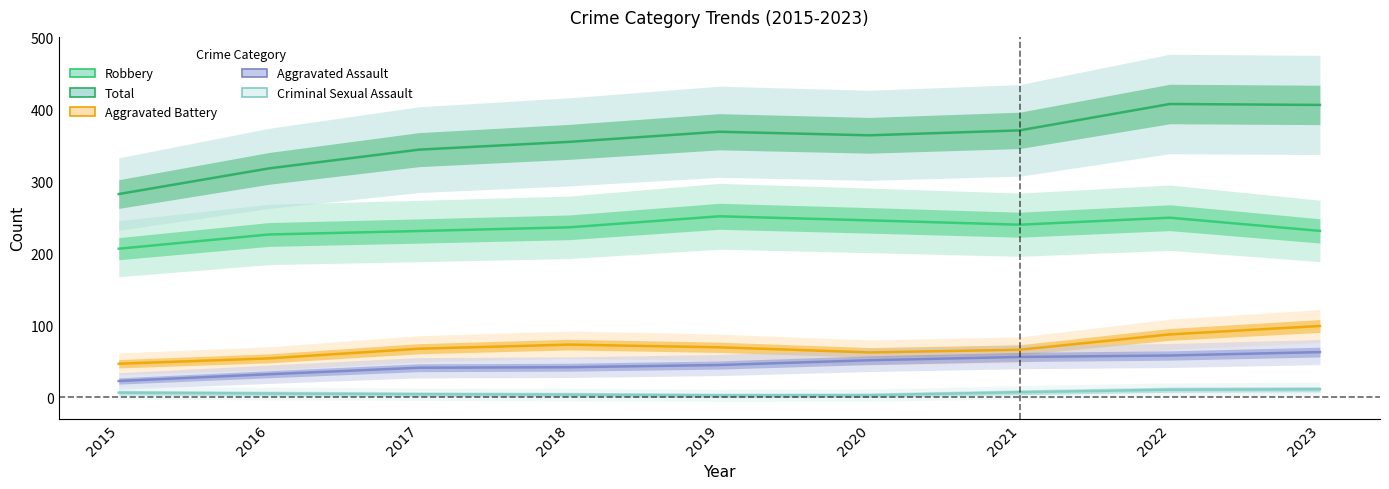

Reading right to left, extract all data points from this chart.

Robbery: 2023=231.3	2022=249.7	2021=239.9	2020=246.0	2019=251.6	2018=236.3	2017=231.2	2016=226.4	2015=206.6
Total: 2023=406.5	2022=407.8	2021=371.1	2020=364.2	2019=369.2	2018=355.1	2017=344.3	2016=318.2	2015=282.6
Aggravated Battery: 2023=99.1	2022=87.4	2021=66.1	2020=62.4	2019=69.5	2018=73.2	2017=67.5	2016=54.1	2015=46.6
Aggravated Assault: 2023=62.8	2022=58.1	2021=56.1	2020=51.5	2019=44.9	2018=41.8	2017=41.1	2016=32.0	2015=22.7
Criminal Sexual Assault: 2023=11.2	2022=10.6	2021=7.0	2020=2.9	2019=2.7	2018=3.7	2017=4.3	2016=5.2	2015=6.4